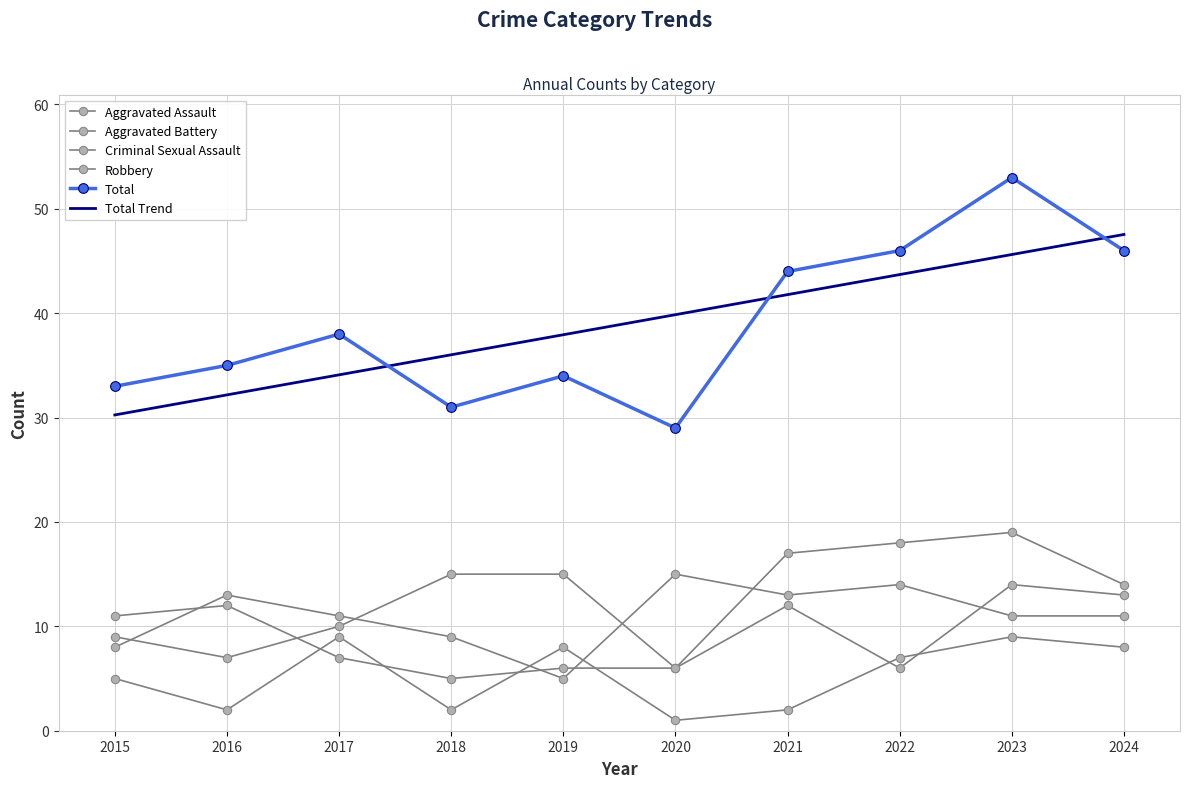

How many values in the Aggravated Assault series are below 15?

5